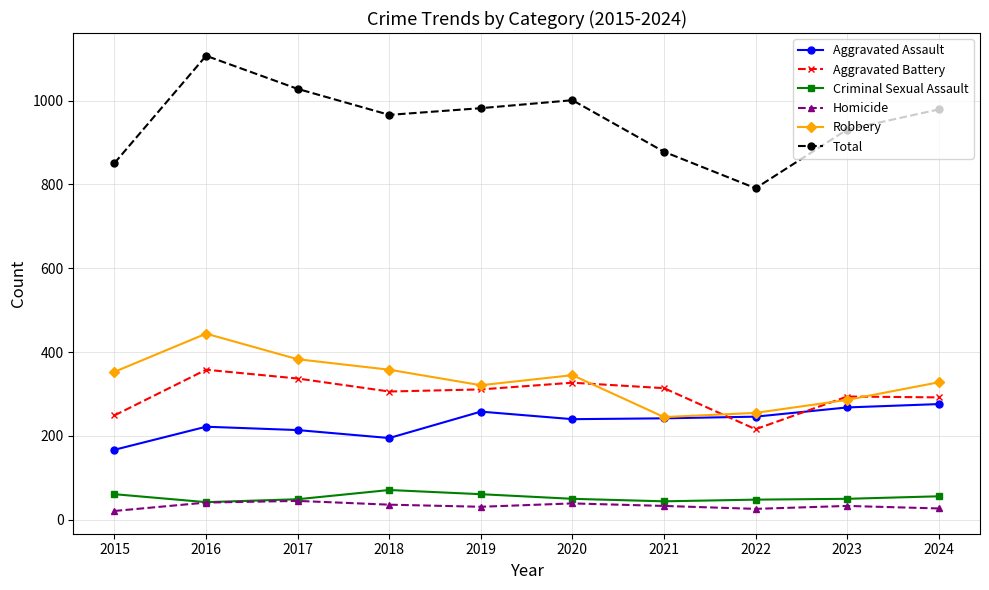

True or false: Aggravated Battery has more than 0 points higher than both neighbors.

True